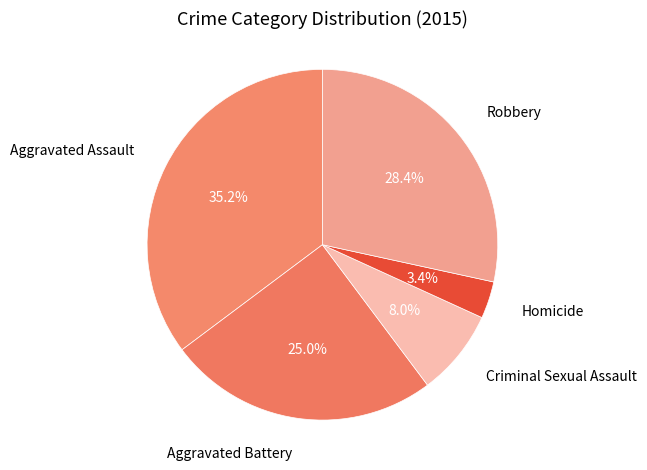

What percentage do Robbery and Aggravated Battery together represent?

53.4%